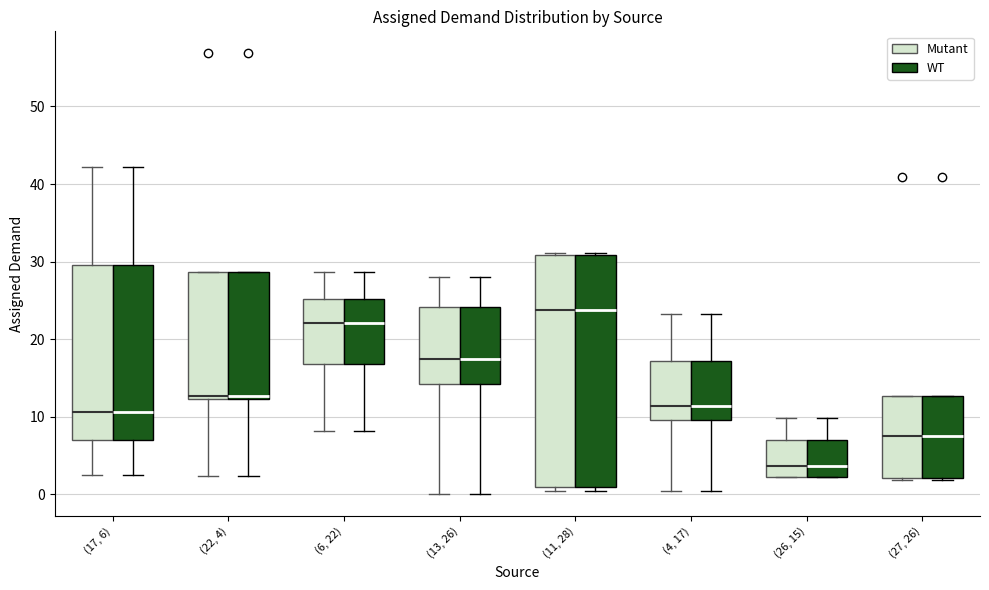

Reading left to right, read every box against the y-axis: the position of its median line, the range the box covers, and the ends of its whiskers. The values are not printed on the chart, so give them approximately, as read against the axis.

(17, 6) (Mutant): median 11, box 7 to 30, whiskers 3 to 42
(17, 6) (WT): median 11, box 7 to 30, whiskers 3 to 42
(22, 4) (Mutant): median 13, box 12 to 29, whiskers 2 to 29
(22, 4) (WT): median 13, box 12 to 29, whiskers 2 to 29
(6, 22) (Mutant): median 22, box 17 to 25, whiskers 8 to 29
(6, 22) (WT): median 22, box 17 to 25, whiskers 8 to 29
(13, 26) (Mutant): median 18, box 14 to 24, whiskers 0 to 28
(13, 26) (WT): median 18, box 14 to 24, whiskers 0 to 28
(11, 28) (Mutant): median 24, box 1 to 31, whiskers 0 to 31 (just above the box's upper edge)
(11, 28) (WT): median 24, box 1 to 31, whiskers 0 to 31 (just above the box's upper edge)
(4, 17) (Mutant): median 11, box 10 to 17, whiskers 1 to 23
(4, 17) (WT): median 11, box 10 to 17, whiskers 1 to 23
(26, 15) (Mutant): median 4, box 2 to 7, whiskers 2 to 10
(26, 15) (WT): median 4, box 2 to 7, whiskers 2 to 10
(27, 26) (Mutant): median 8, box 2 to 13, whiskers 2 to 13
(27, 26) (WT): median 8, box 2 to 13, whiskers 2 to 13